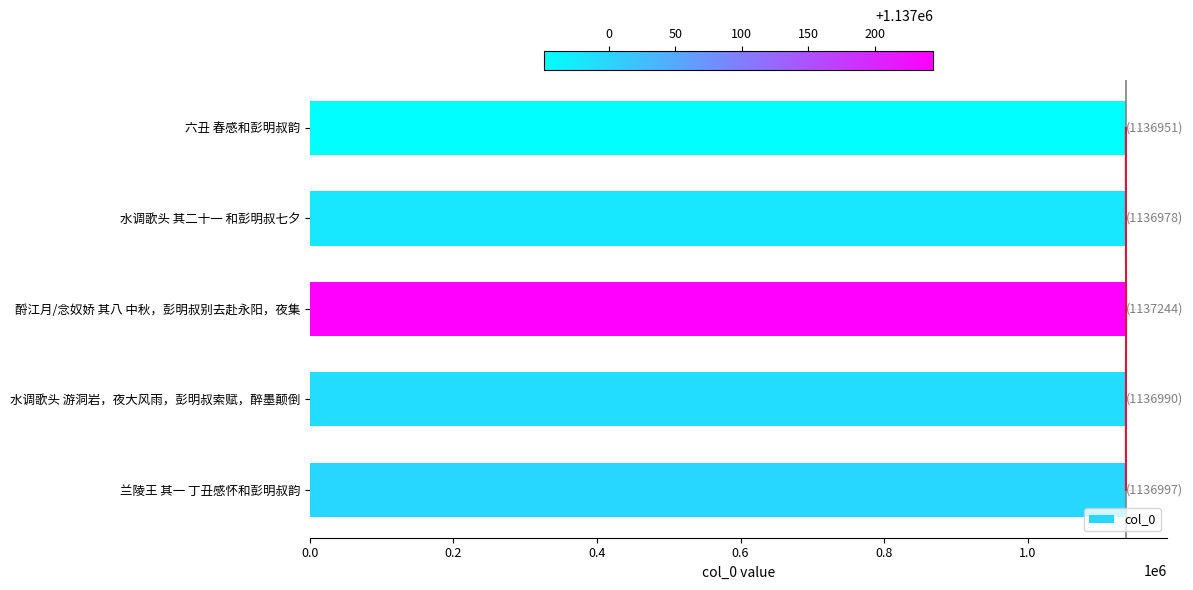

Does the chart contain stacked bars?

No